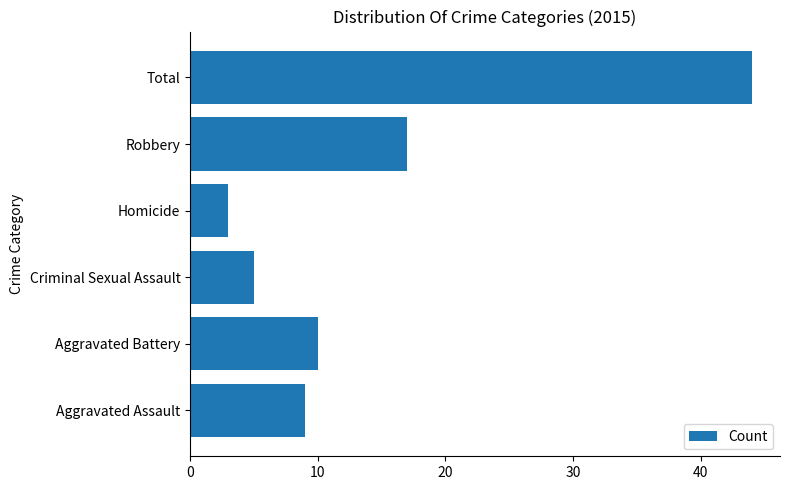

What is the difference between the maximum and minimum values?

41